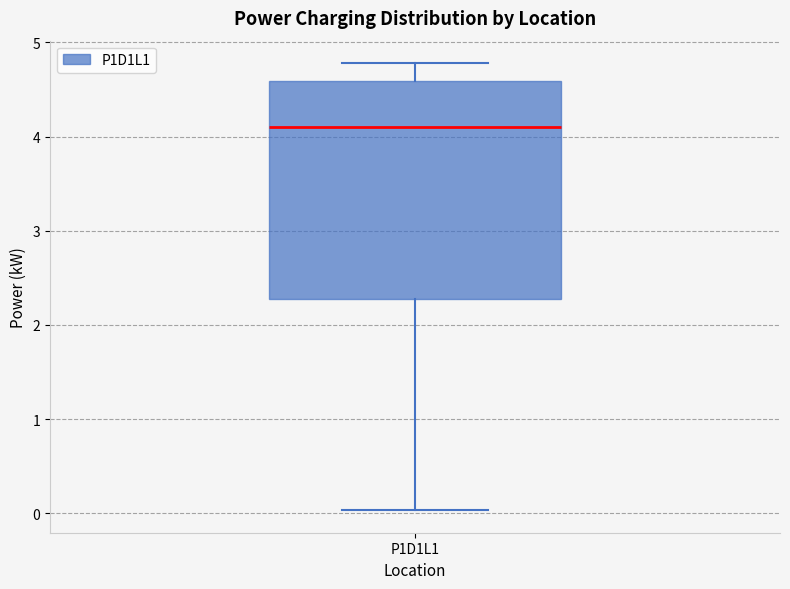

Where does the median line of the box for P1D1L1 sit on the y-axis? The values are not printed on the chart, so give them approximately, as read against the axis.

4.1